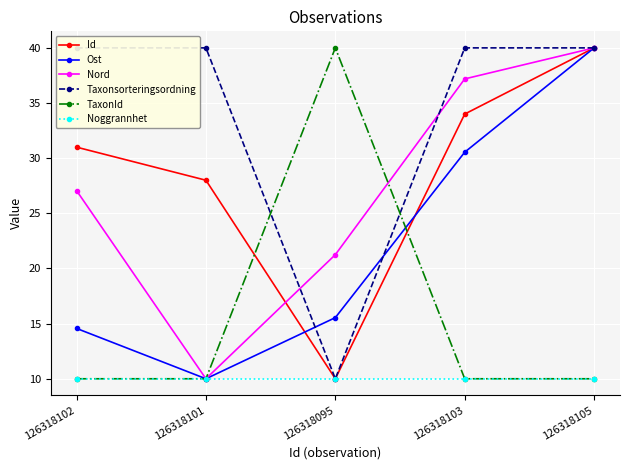

Reading right to left, transcribe all the data shown in this chart.

Id: 40.0	34.0	10.0	28.0	31.0
Ost: 40.0	30.5	15.5	10.0	14.6
Nord: 40.0	37.2	21.2	10.0	27.1
Taxonsorteringsordning: 40.0	40.0	10.0	40.0	40.0
TaxonId: 10.0	10.0	40.0	10.0	10.0
Noggrannhet: 10.0	10.0	10.0	10.0	10.0